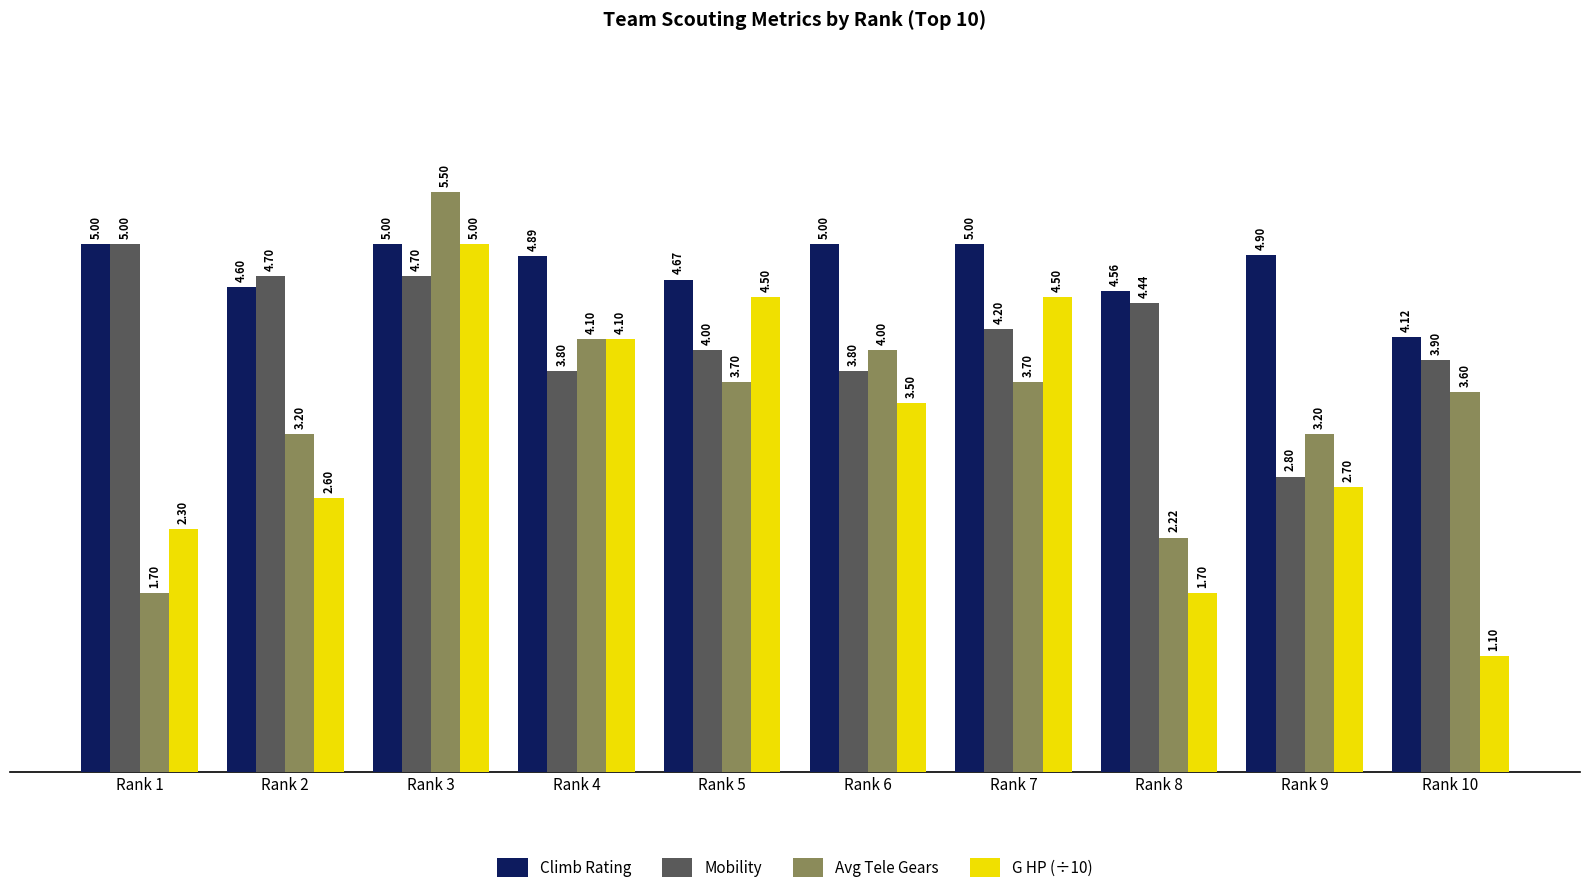

Are the bars horizontal?

No